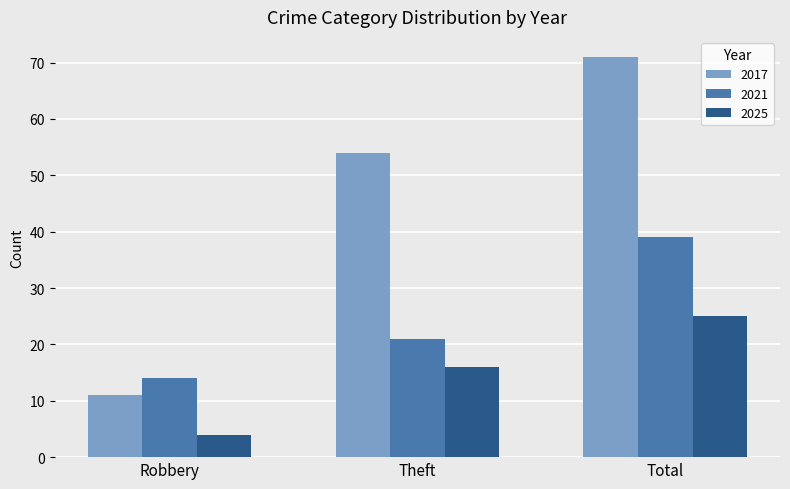

Reading left to right, extract all data points from this chart.

2017: 11	54	71
2021: 14	21	39
2025: 4	16	25